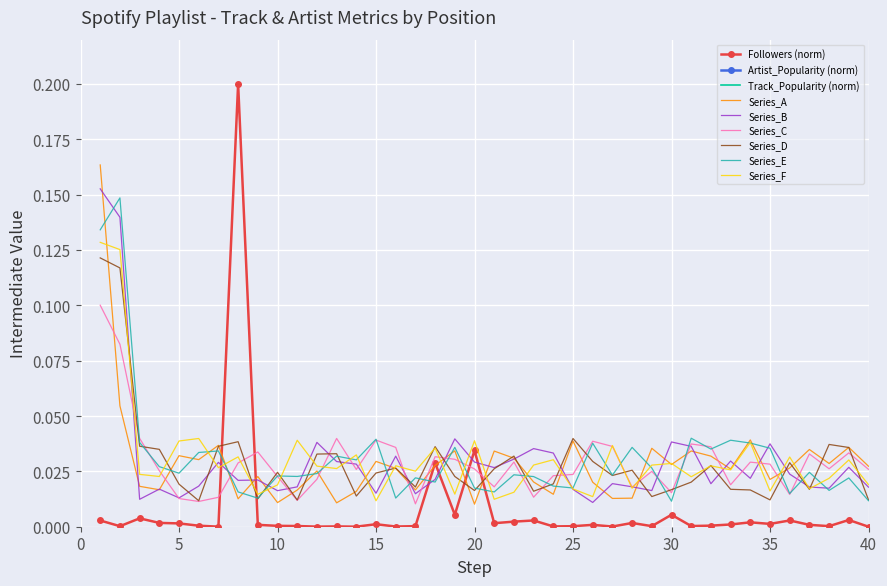

How many times do Series_E and Followers (norm) cross each other?

6